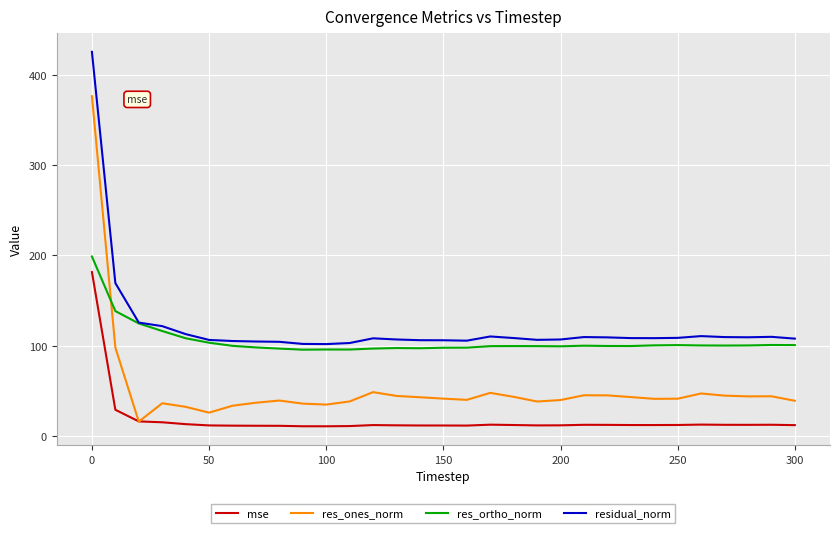

Does the chart display data point markers on the line(s)?

Yes